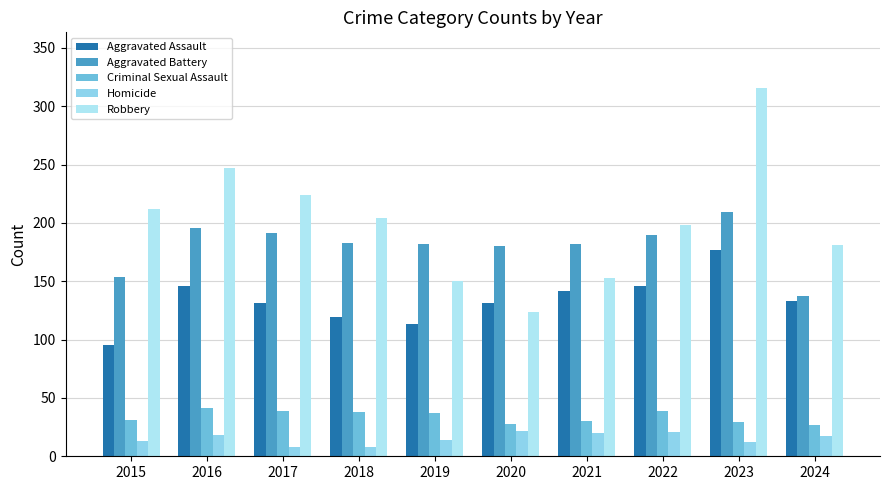

Read the Homicide value at 2016, to the nearest 5.

20